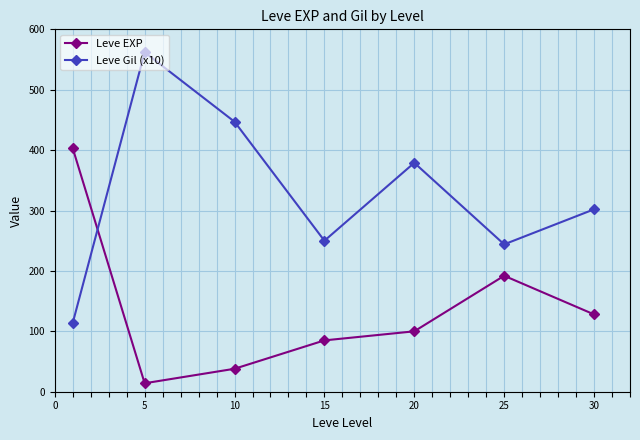

List the series in order of their peak value, highest first.

Leve Gil (x10), Leve EXP